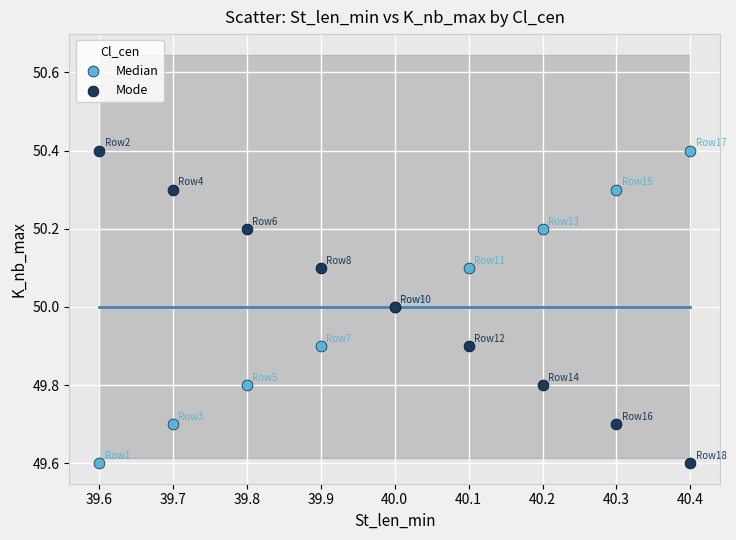

What is the X range (max minus min) for the scatter plot?

0.8